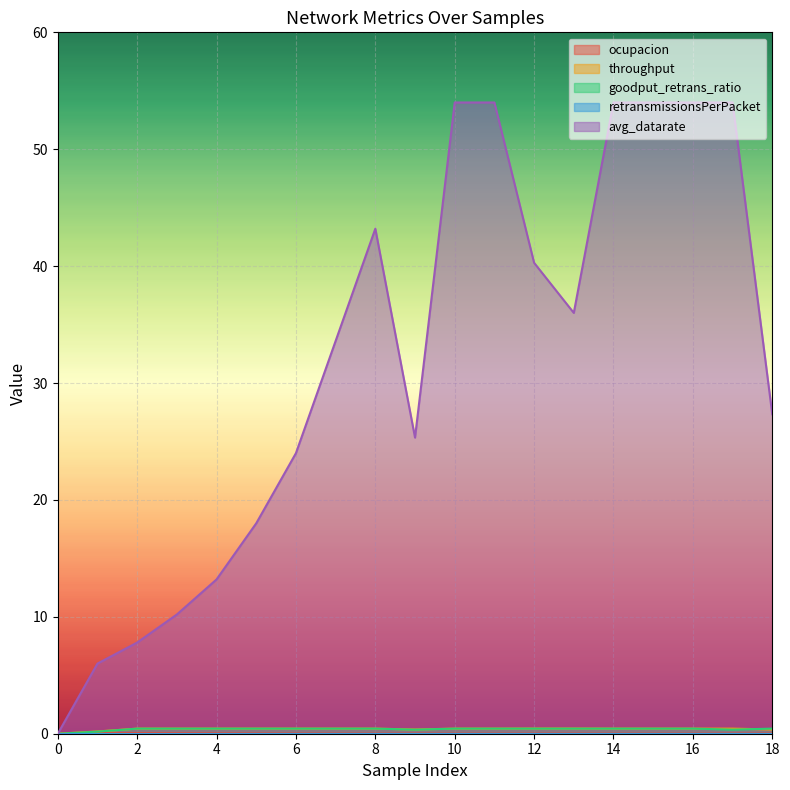

The avg_datarate series shows 32.4 at 10. True or false?

False